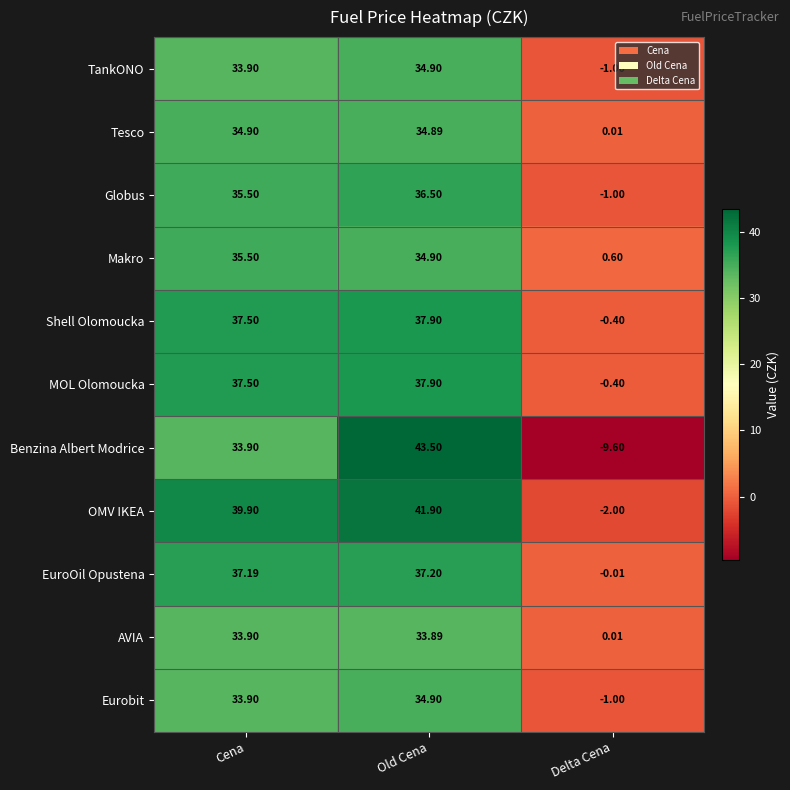

Is the value of Makro at Delta Cena greater than the value of Eurobit at Old Cena?

No